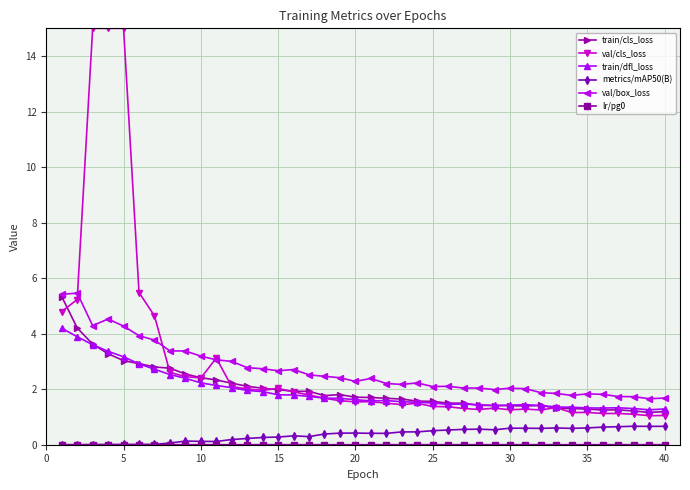

What is the value of the train/cls_loss point at the 13th from the left?

2.1